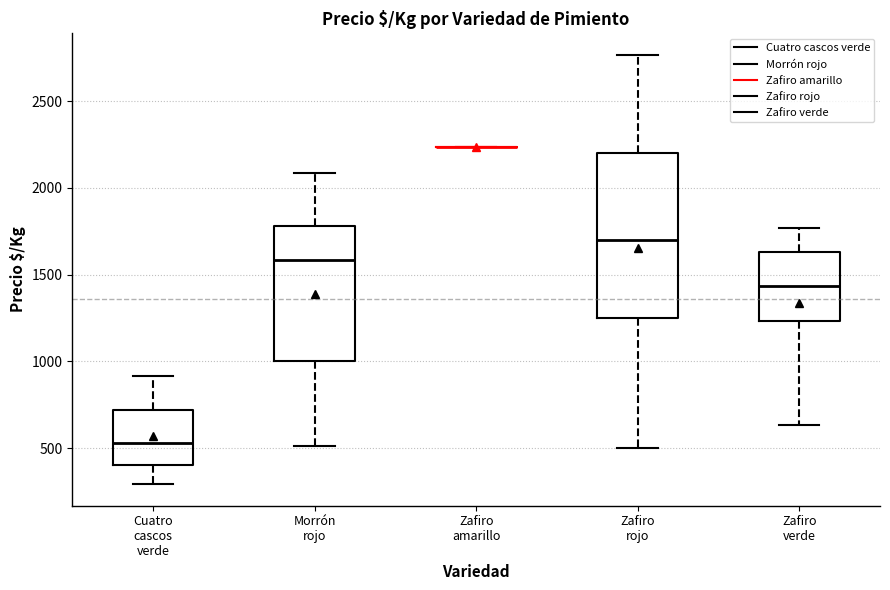

Which box is the tallest, from its lower edge to its upper edge?

Zafiro rojo